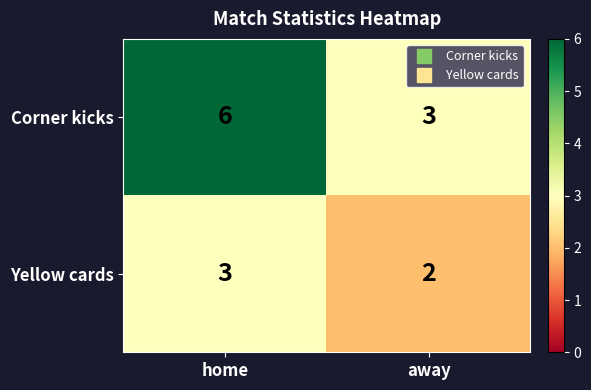

Reading left to right, what are all the values shown in this chart?

Corner kicks: home=6	away=3
Yellow cards: home=3	away=2